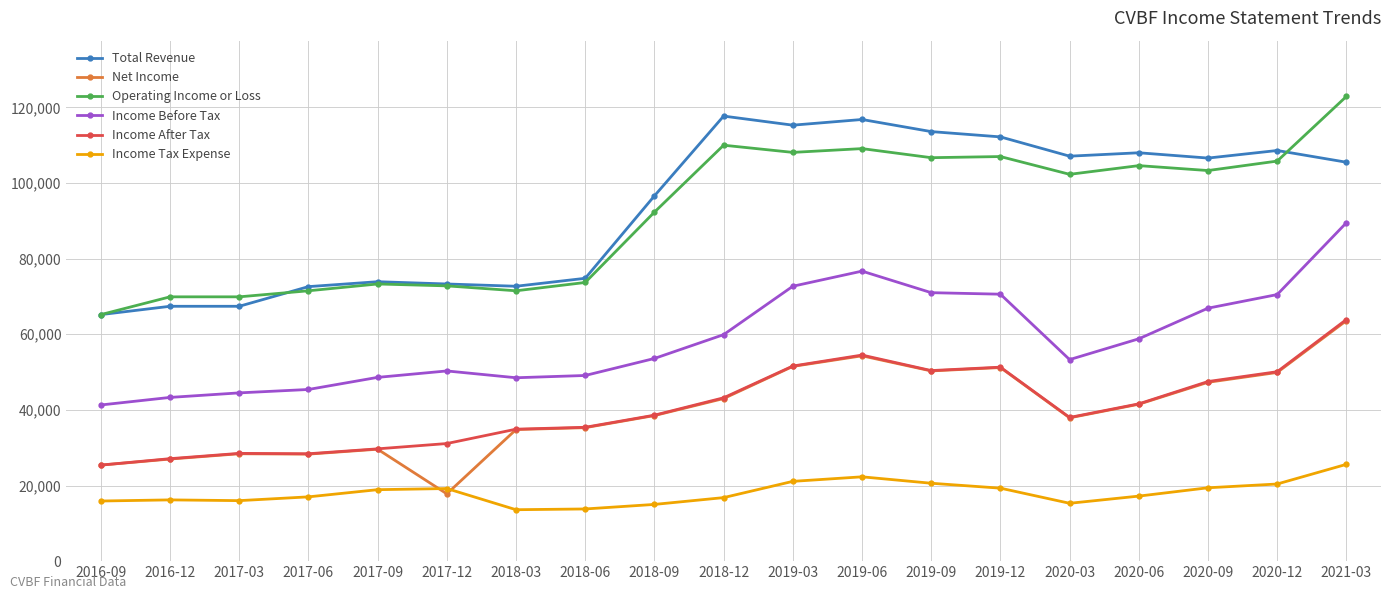

Is the value of Operating Income or Loss at 2020-12 greater than the value of Income After Tax at 2020-06?

Yes